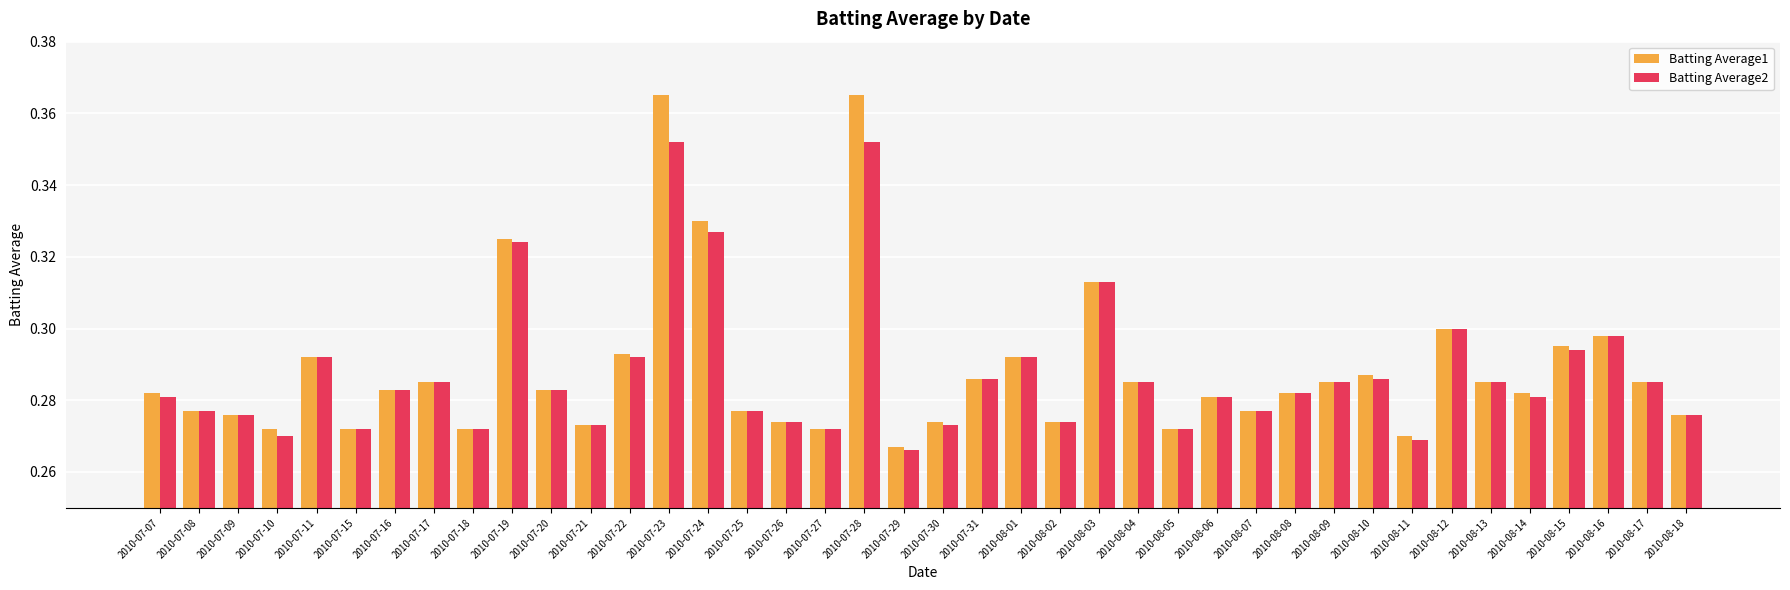

What is the sum of all Batting Average2 values?

11.5